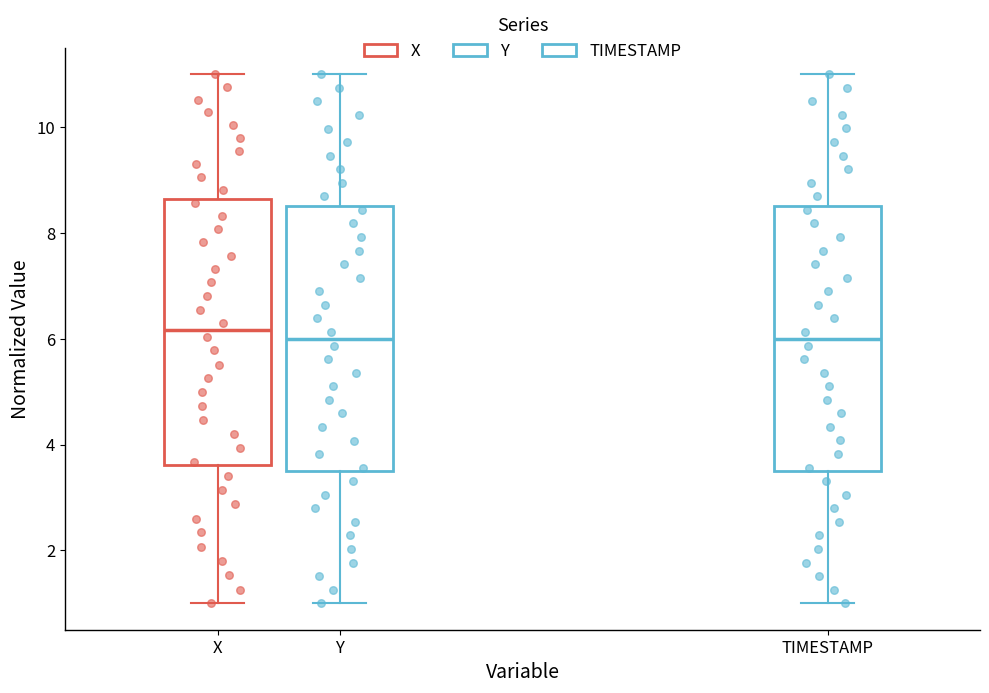

Reading left to right, transcribe this box plot: for each box, give where its median line is, the range the box spans, and where its two whiskers end, as read against the y-axis. The values are not printed on the chart, so give them approximately, as read against the axis.

X: median 6.2, box 3.6 to 8.6, whiskers 1.0 to 11.0
Y: median 6.0, box 3.4 to 8.6, whiskers 1.0 to 11.0
TIMESTAMP: median 6.0, box 3.6 to 8.6, whiskers 1.0 to 11.0